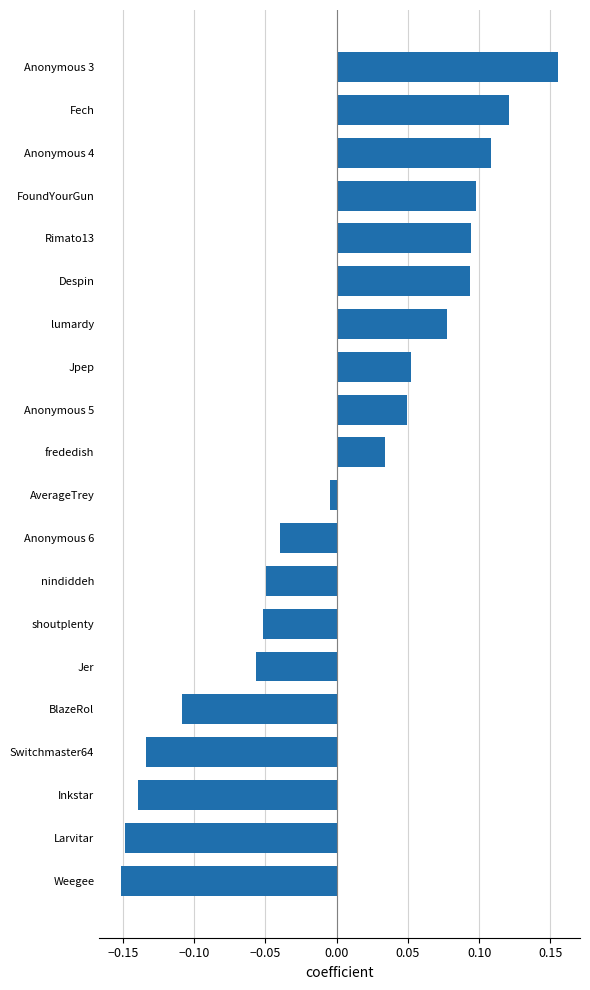

What is the difference between the maximum and minimum values?

0.3